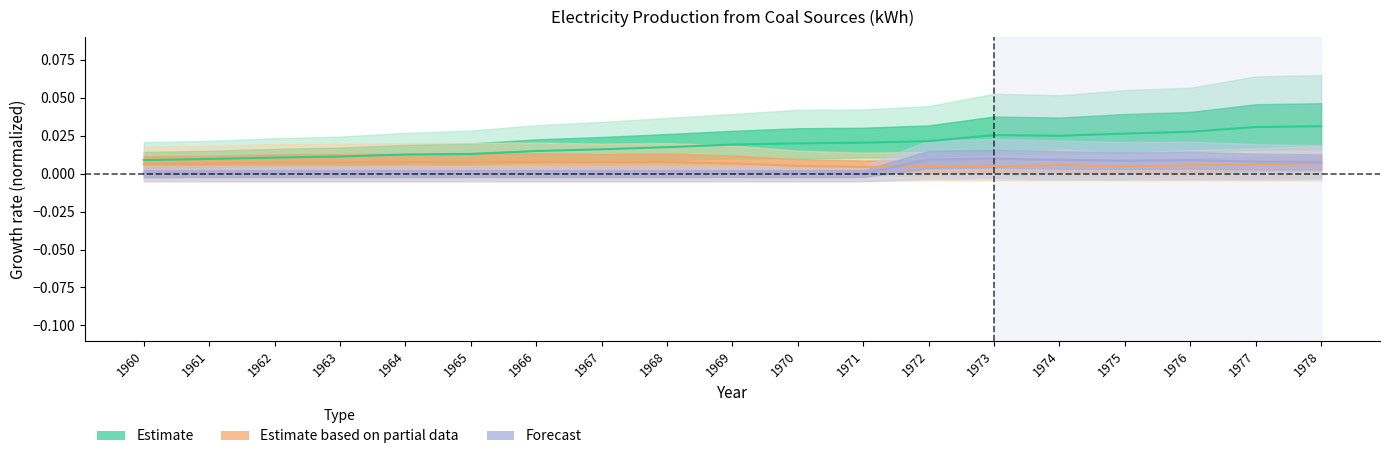

Does the chart have visible grid lines?

No